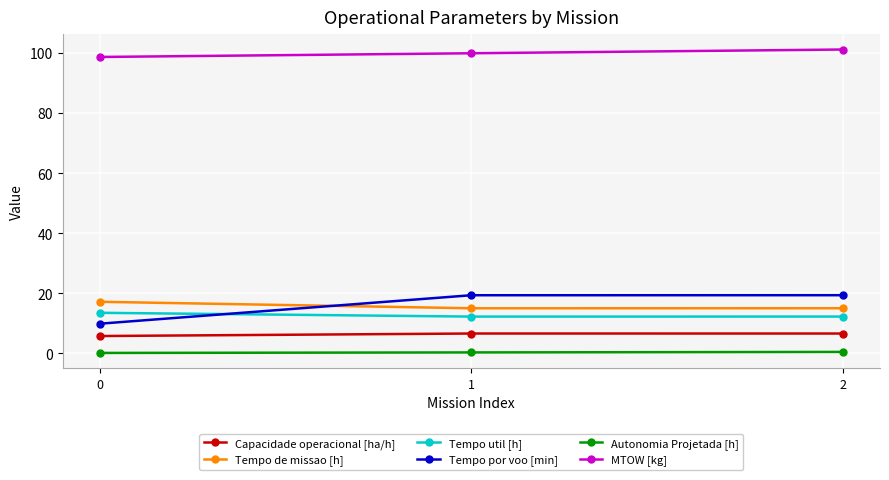

What is the difference between the maximum and minimum values in the Tempo util [h] series?

1.3